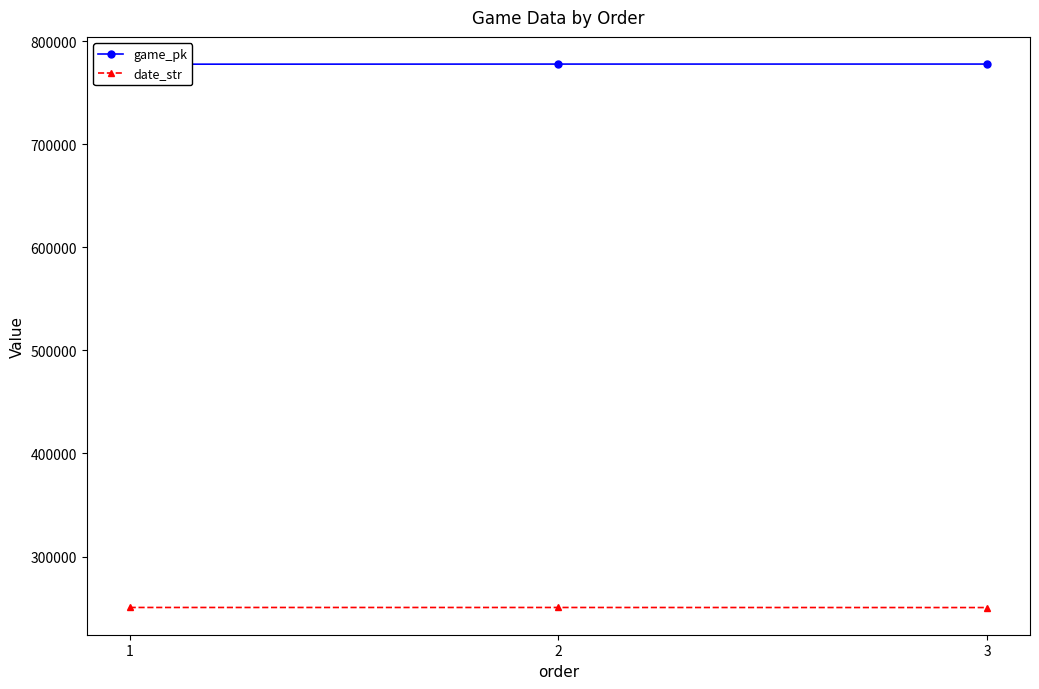

At how many categories does at least one series exceed 654331?

3